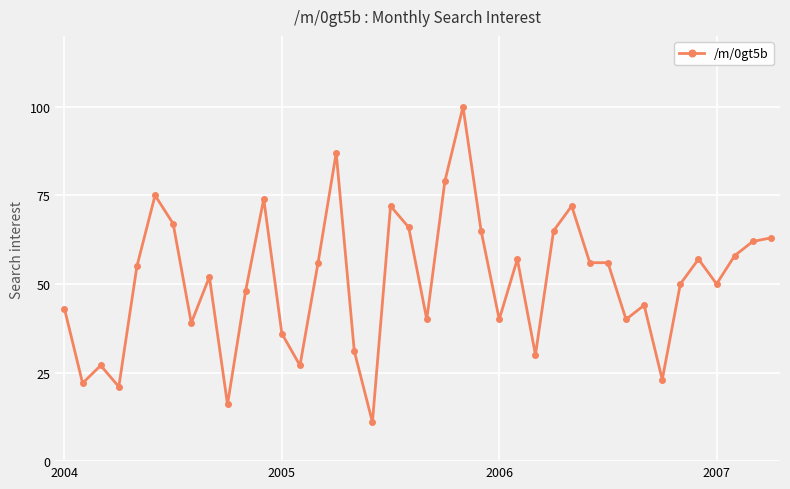

How many values are below 55?

20